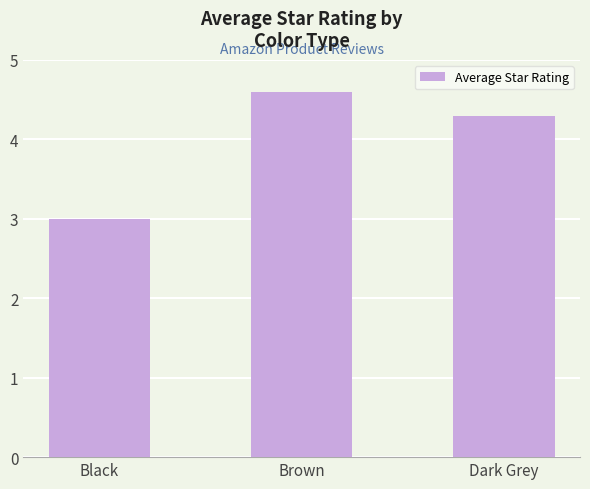

Which label corresponds to the largest value in the chart?

Brown